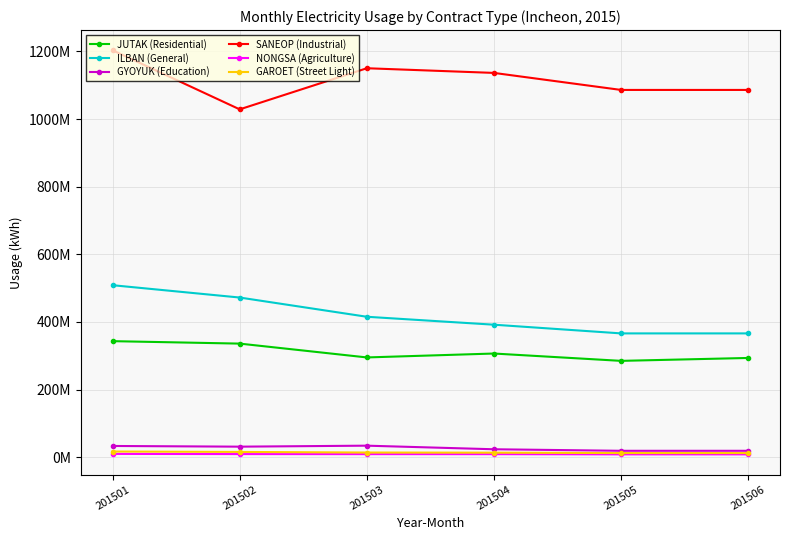

Is this an area chart (filled region under the line)?

No